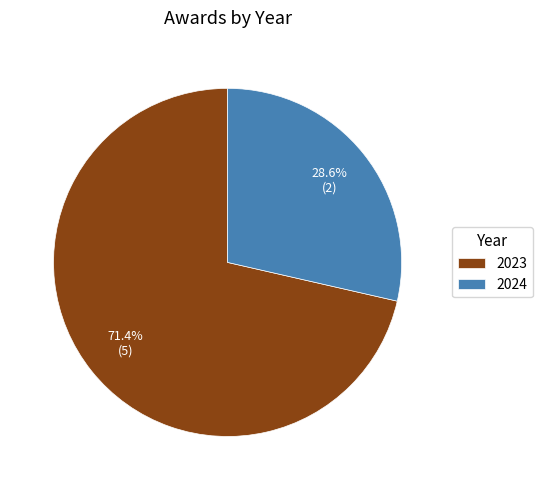

What portion of the pie excludes 2023?

28.6%